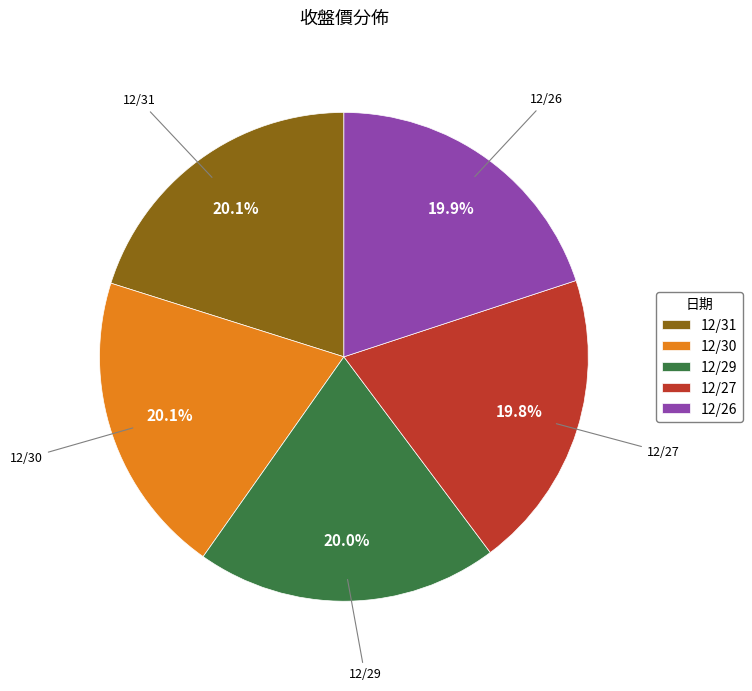

Is there any slice that represents more than half of the pie?

No